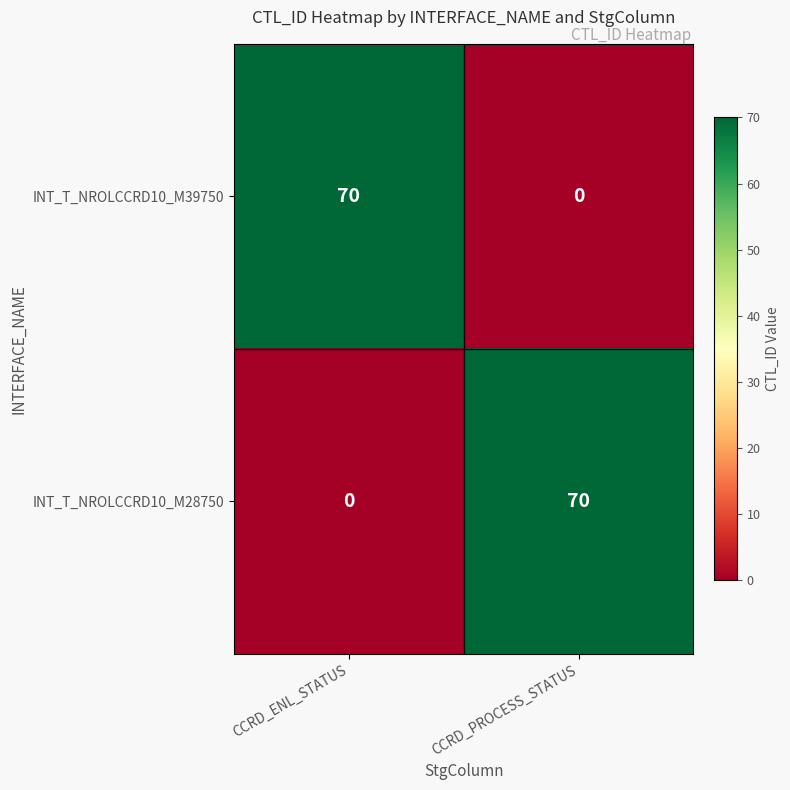

At which label does INT_T_NROLCCRD10_M39750 reach its minimum?

CCRD_PROCESS_STATUS